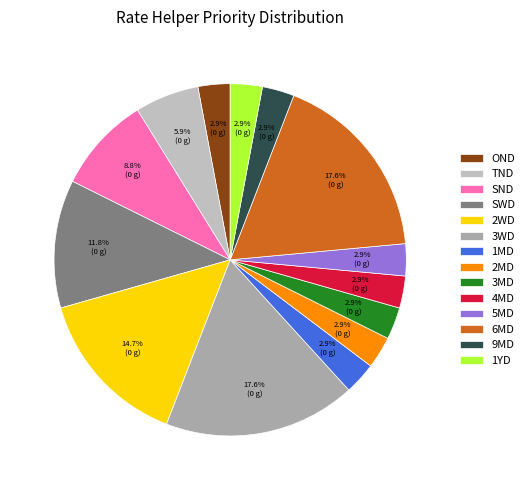

True or false: 2MD accounts for 3% of the total.

True